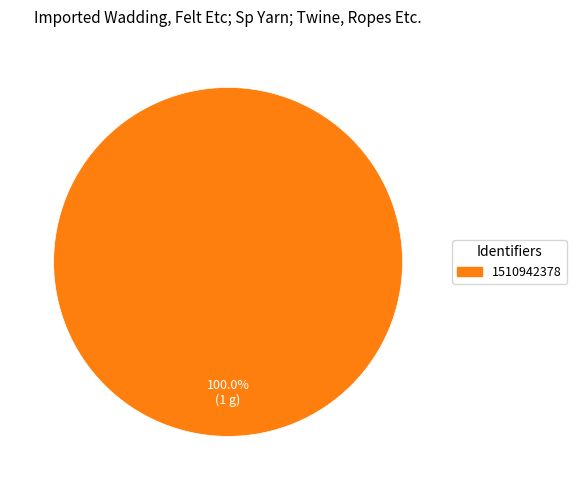

Rank the categories by value from highest to lowest.

1510942378